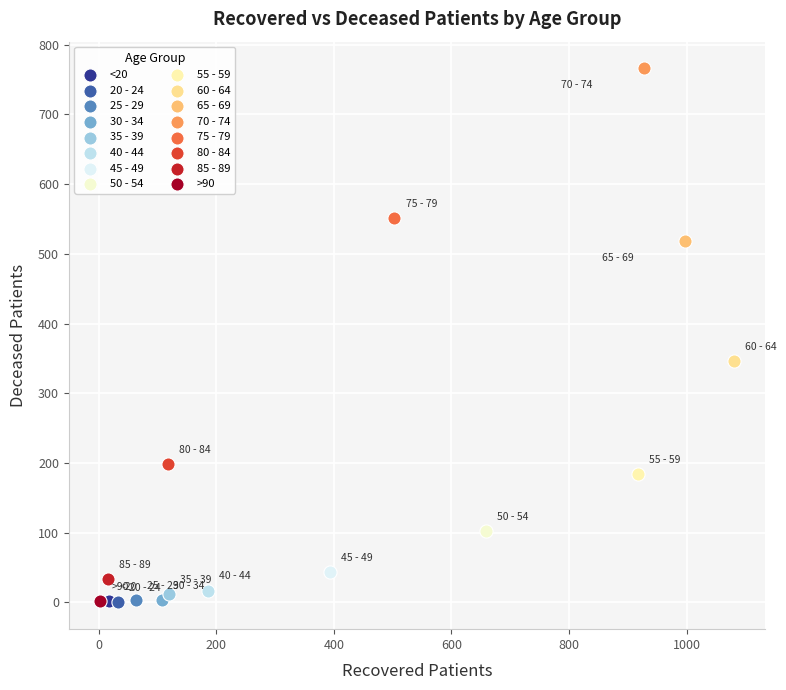

What are all the series names shown in the legend?

<20, 20 - 24, 25 - 29, 30 - 34, 35 - 39, 40 - 44, 45 - 49, 50 - 54, 55 - 59, 60 - 64, 65 - 69, 70 - 74, 75 - 79, 80 - 84, 85 - 89, >90